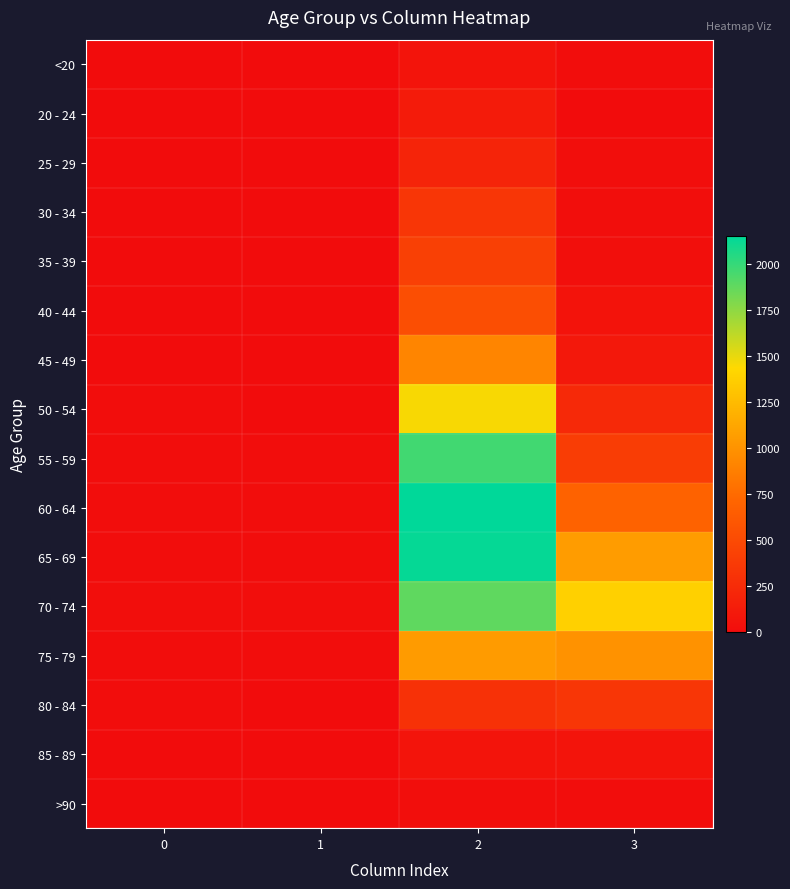

Reading right to left, transcribe all the data shown in this chart.

<20: 3=7	2=62	1=1	0=0
20 - 24: 3=2	2=121	1=0	0=1
25 - 29: 3=13	2=196	1=0	0=0
30 - 34: 3=14	2=333	1=2	0=0
35 - 39: 3=26	2=420	1=1	0=2
40 - 44: 3=53	2=530	1=1	0=0
45 - 49: 3=97	2=915	1=1	0=2
50 - 54: 3=227	2=1450	1=3	0=9
55 - 59: 3=392	2=1965	1=6	0=8
60 - 64: 3=689	2=2151	1=8	0=11
65 - 69: 3=1057	2=2130	1=6	0=6
70 - 74: 3=1381	2=1882	1=14	0=13
75 - 79: 3=993	2=1053	1=12	0=10
80 - 84: 3=333	2=296	1=4	0=7
85 - 89: 3=64	2=62	1=1	0=3
>90: 3=9	2=15	1=0	0=0